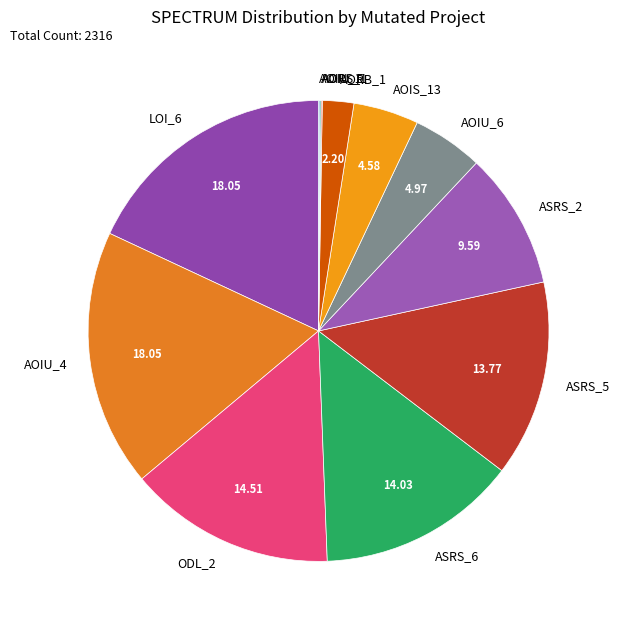

Combined, do AOIU_6 and AOIS_13 account for over 50%?

No